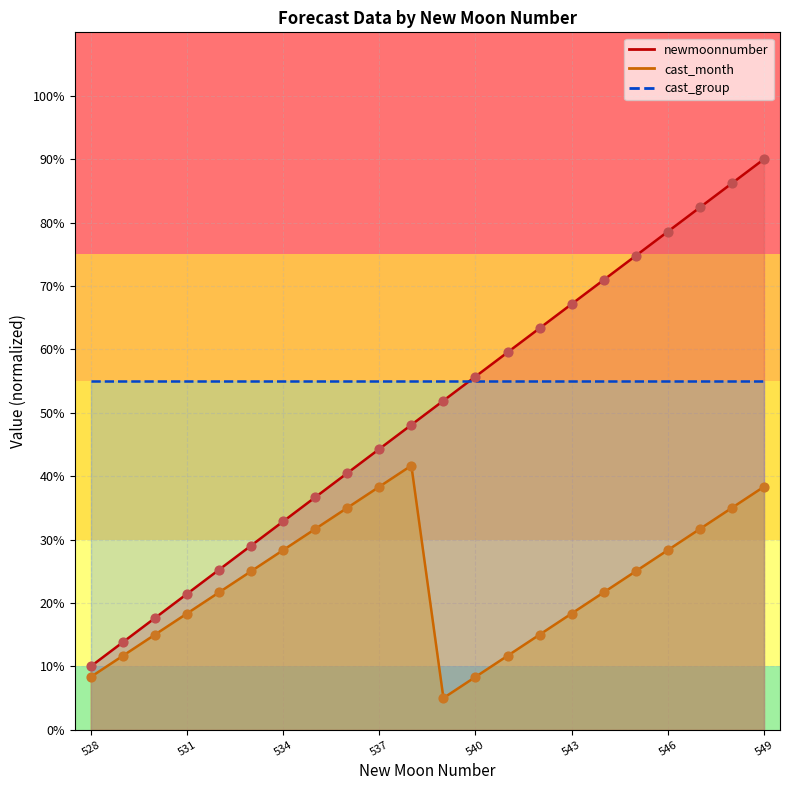

Which series has the largest Y range (max minus min)?

newmoonnumber